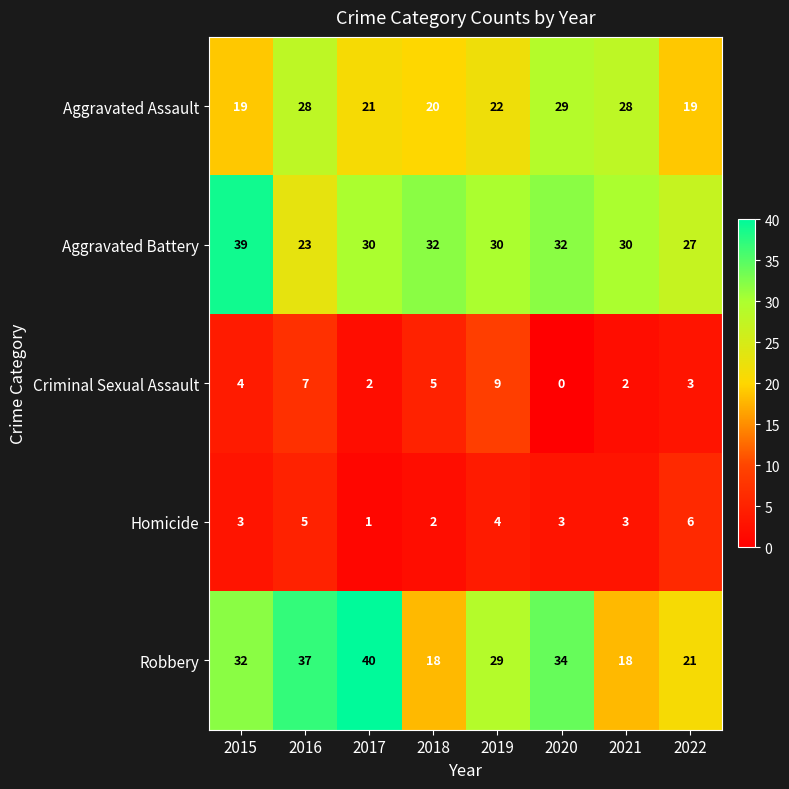

Is it true that Criminal Sexual Assault equals 5 at 2018?

True